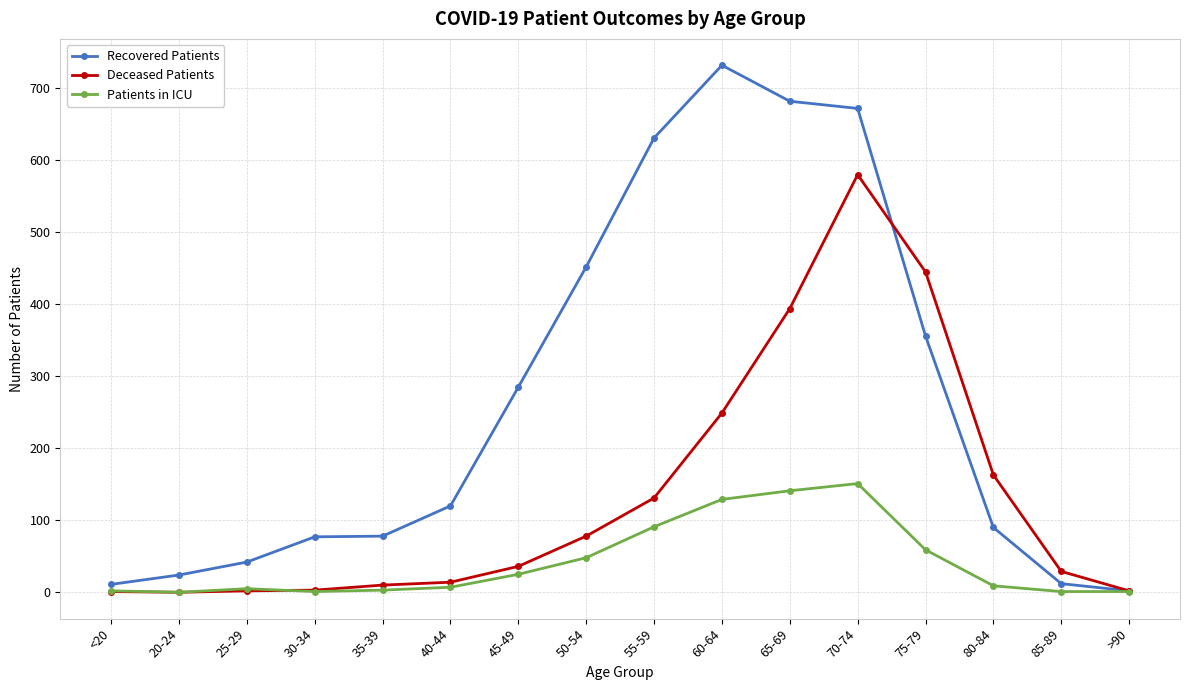

True or false: Recovered Patients has a value of 672 at 70-74.

True